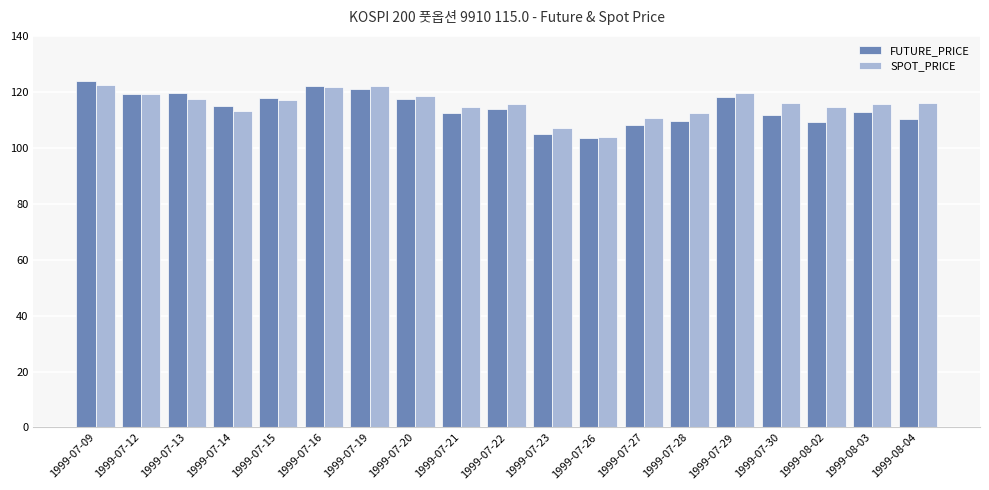

How many bars are there in each group?

2